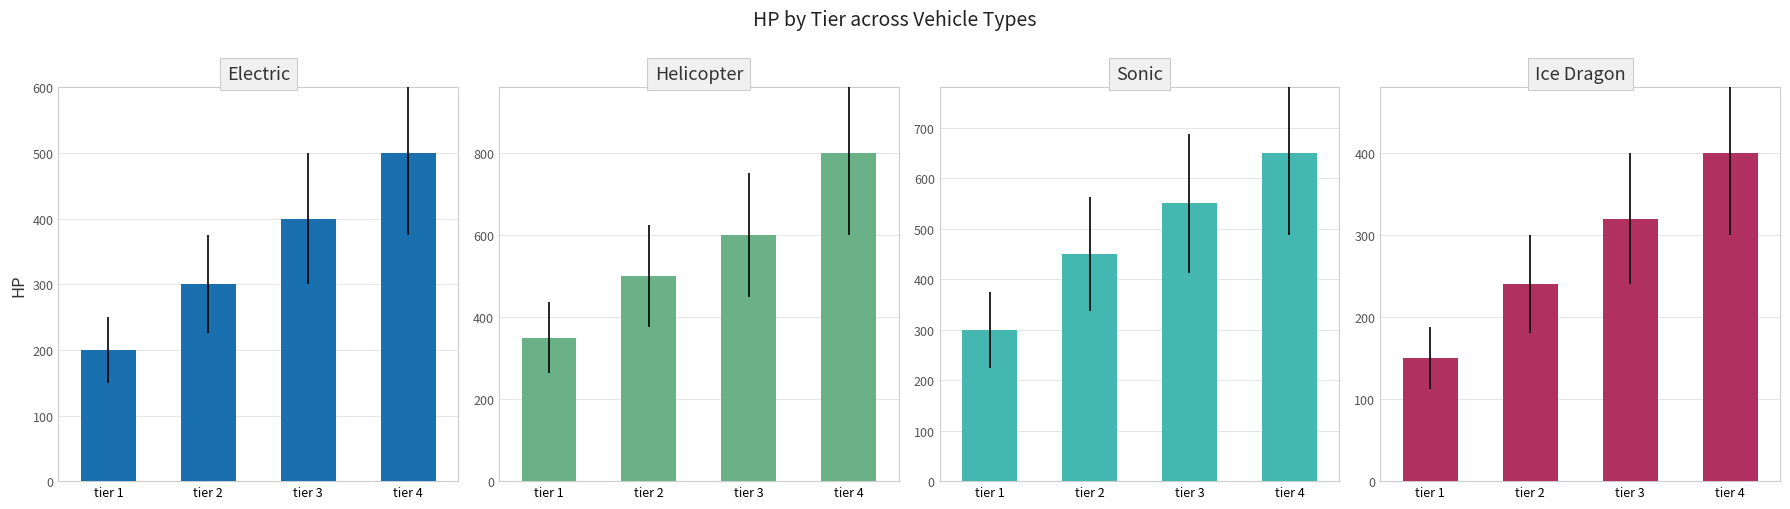

At which category is the sum across all series the highest?

tier 4